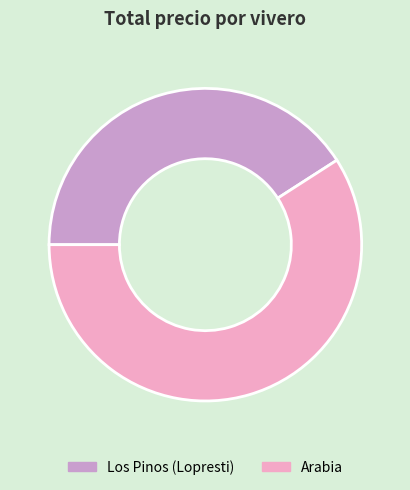

Is it true that Los Pinos (Lopresti) is 41% of the pie?

True